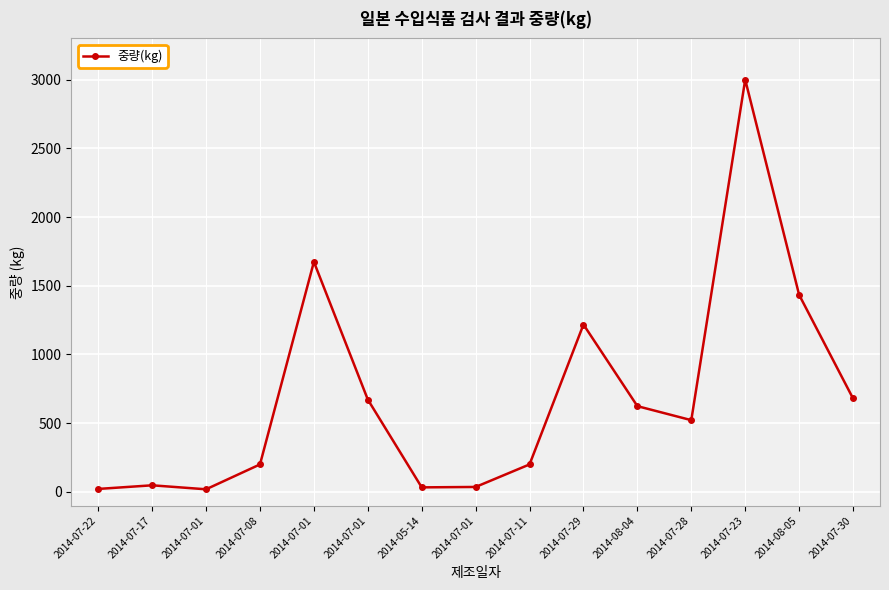

The chart shows a value of 426.7 at 2014-07-30. True or false?

False